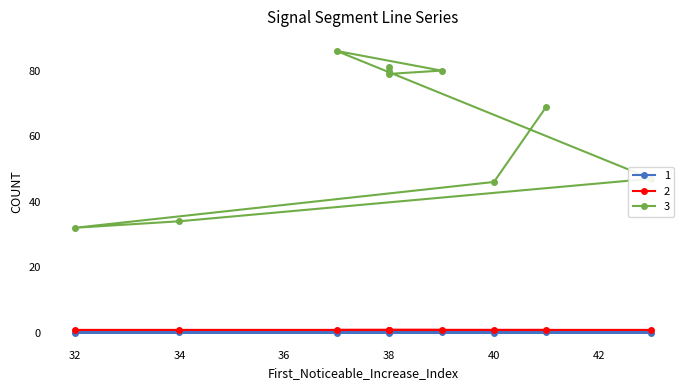

Rank the categories by Point_Exceeds_Cumulative_Value value from lowest to highest.

40, 38, 39, 32, 43, 37, 41, 38, 34, 38